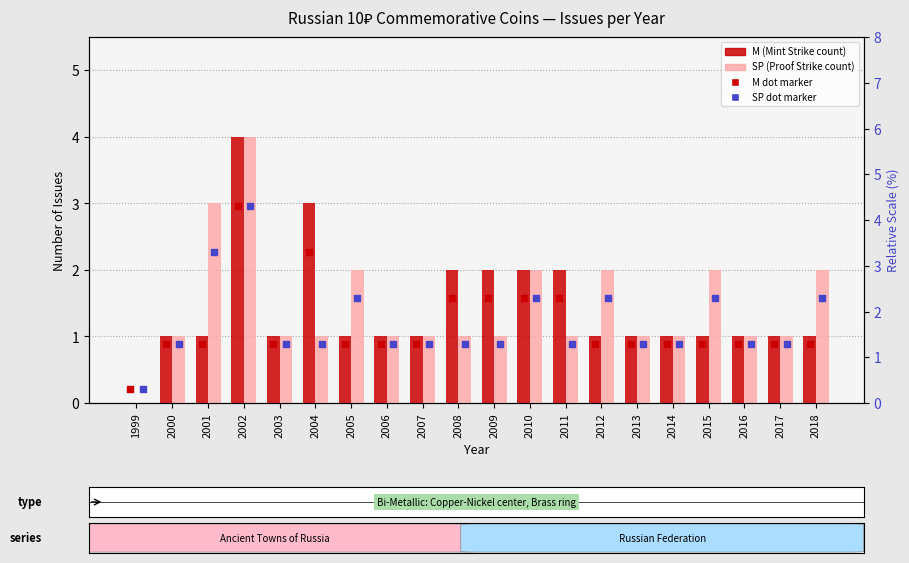

At how many categories does at least one series exceed 2?

3